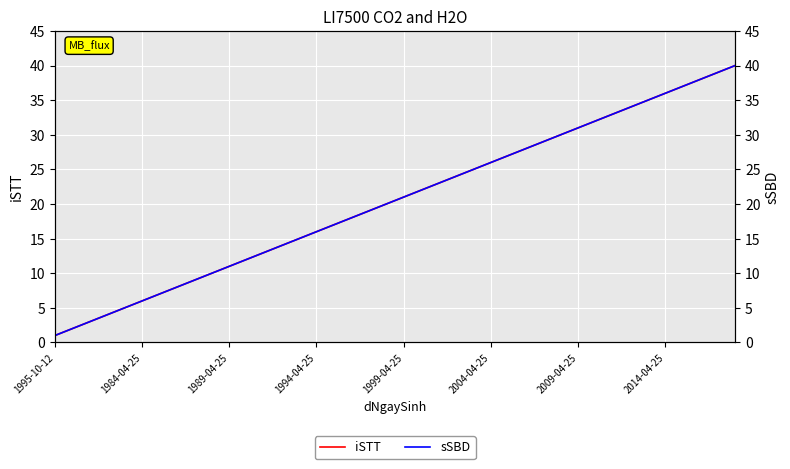

True or false: iSTT has a value of 36 at 2014-04-25.

True